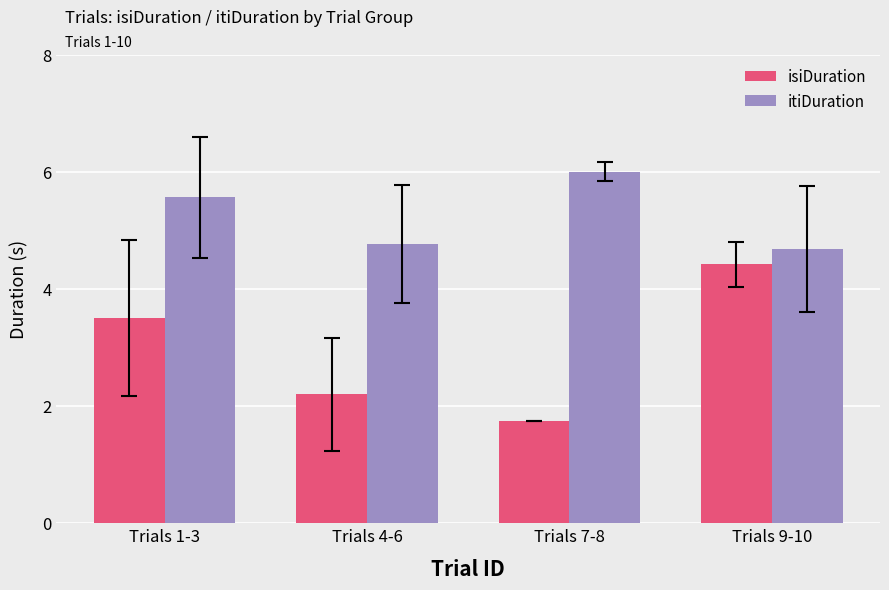

At how many categories does at least one series exceed 2?

4